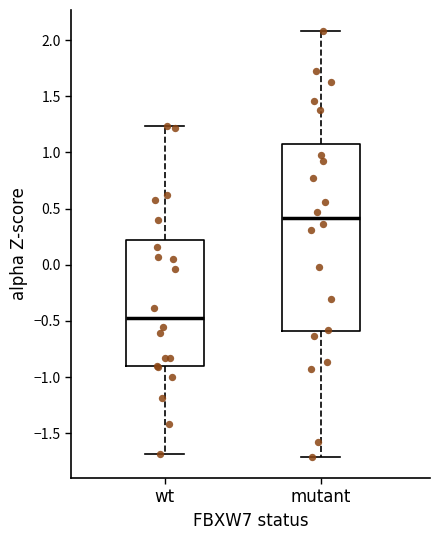

Reading left to right, transcribe this box plot: for each box, give where its median line is, the range the box spans, and where its two whiskers end, as read against the y-axis. The values are not printed on the chart, so give them approximately, as read against the axis.

wt: median -0.45, box -0.90 to 0.20, whiskers -1.70 to 1.25
mutant: median 0.40, box -0.60 to 1.05, whiskers -1.70 to 2.10